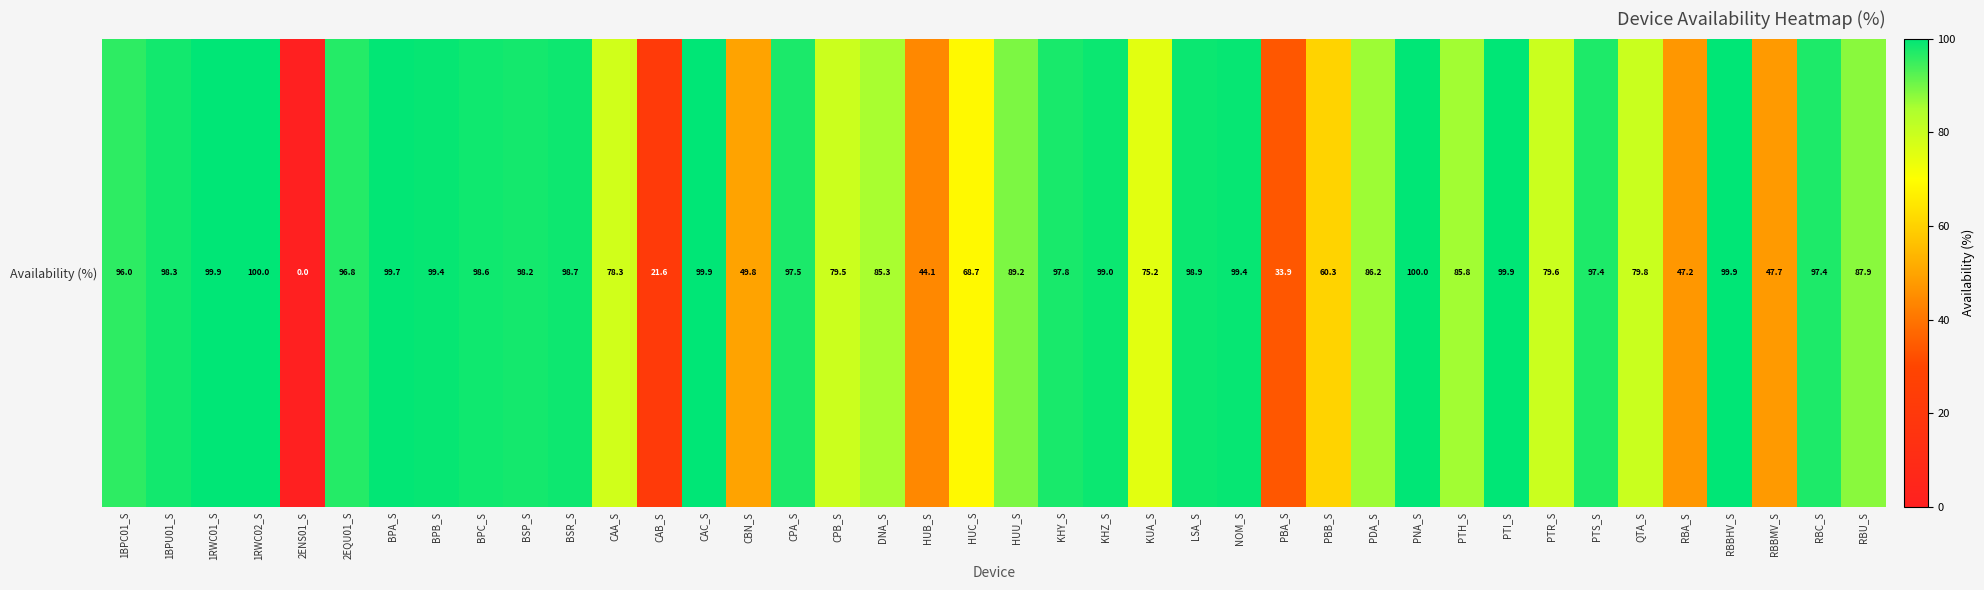

What is the ratio of the value at HUB_S to the value at RBA_S?

0.9